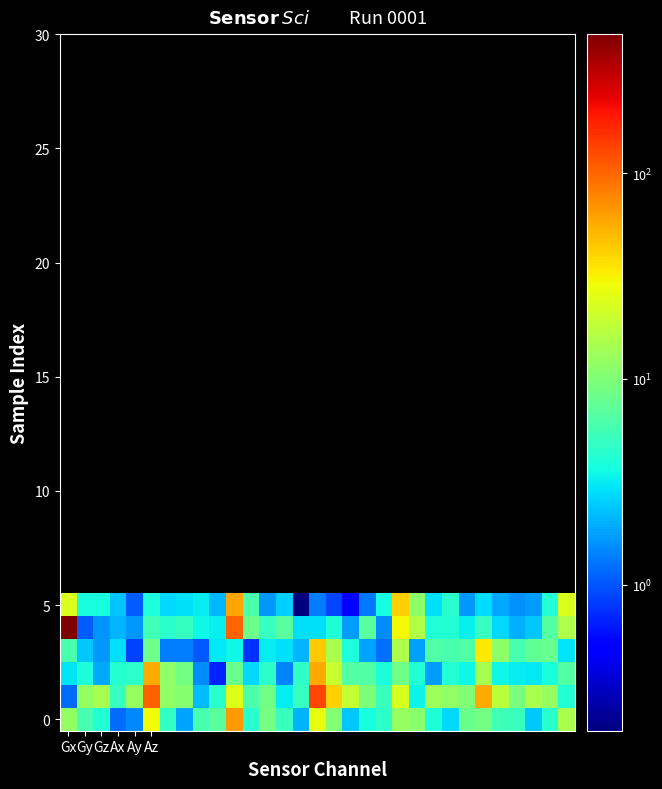

At which category is the sum across all series the highest?

Gx